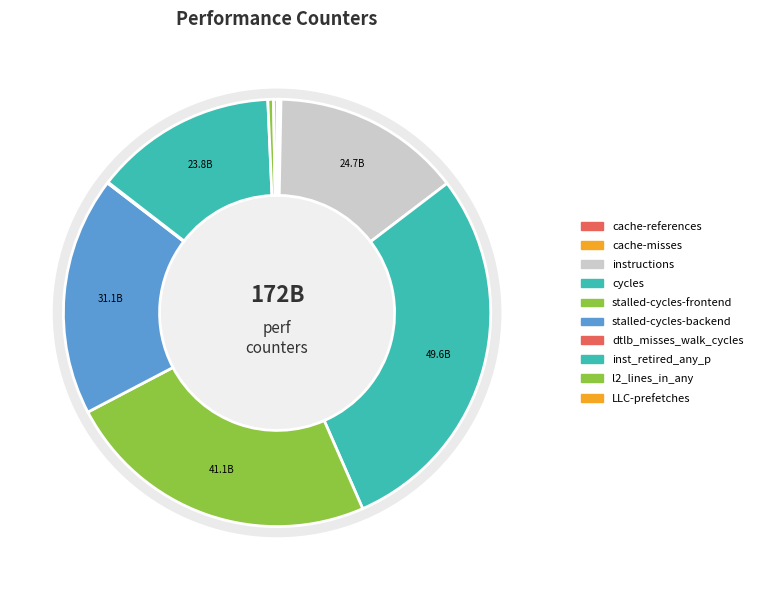

Rank the categories by value from highest to lowest.

cycles, stalled-cycles-frontend, stalled-cycles-backend, instructions, inst_retired_any_p, l2_lines_in_any, LLC-prefetches, cache-references, cache-misses, dtlb_misses_walk_cycles